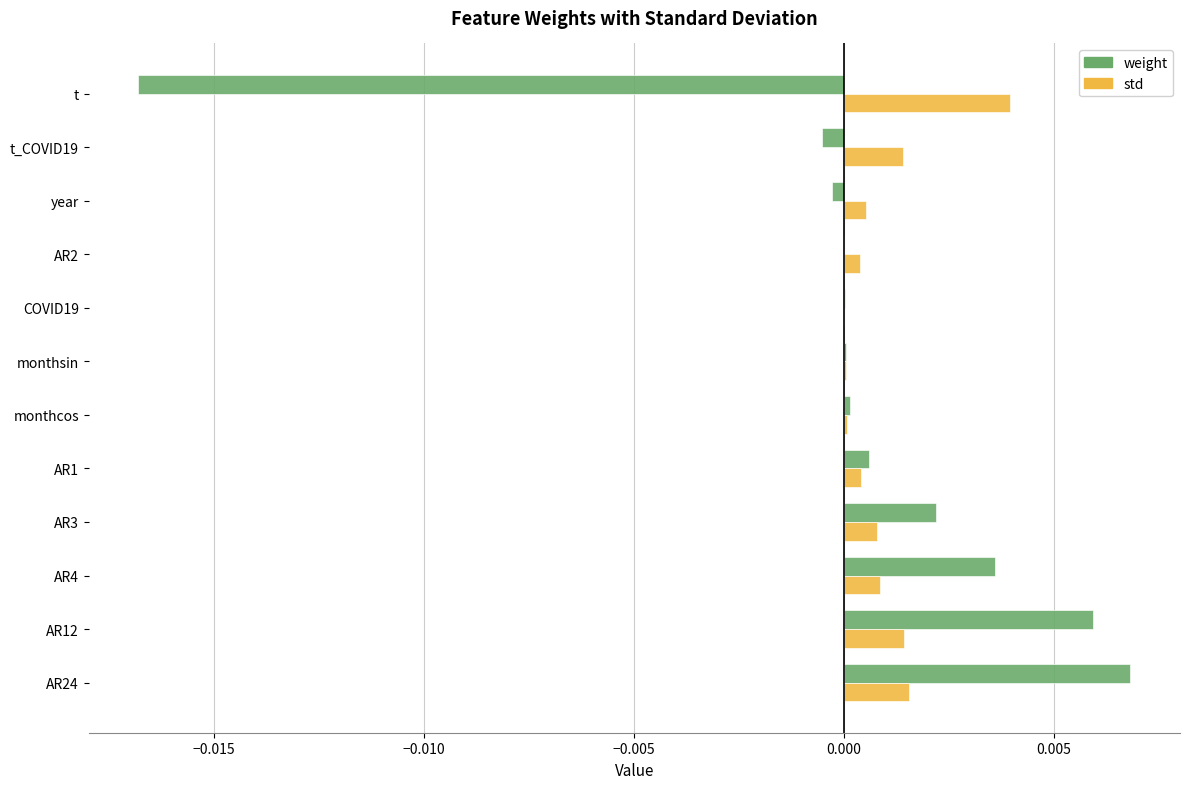

Which series changed the most between AR4 and AR1?

weight